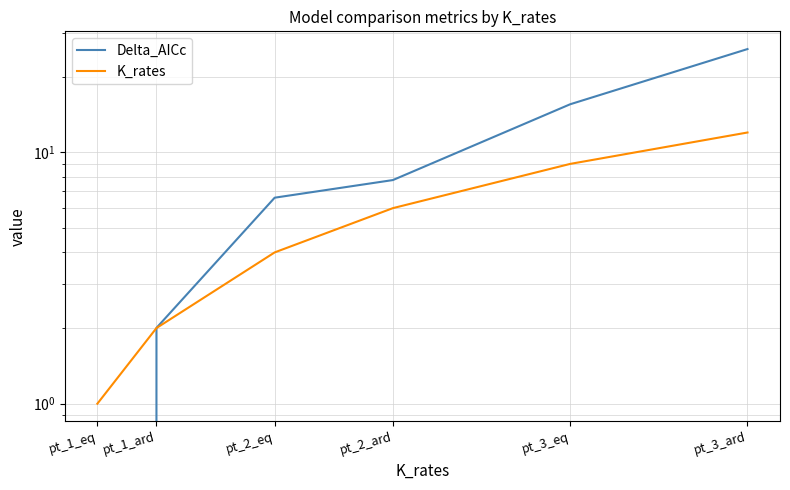

Reading left to right, transcribe all the data shown in this chart.

Delta_AICc: pt_1_eq=0.0	pt_1_ard=2.0	pt_2_eq=6.6	pt_2_ard=7.8	pt_3_eq=15.5	pt_3_ard=25.8
K_rates: pt_1_eq=1.0	pt_1_ard=2.0	pt_2_eq=4.0	pt_2_ard=6.0	pt_3_eq=9.0	pt_3_ard=12.0